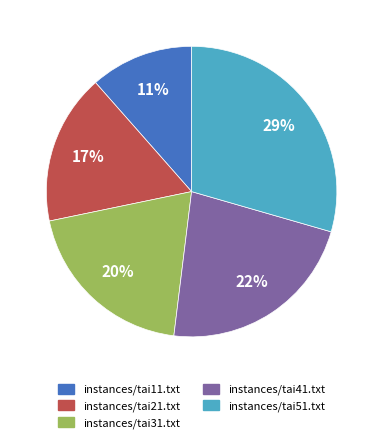

True or false: instances/tai51.txt accounts for 40% of the total.

False